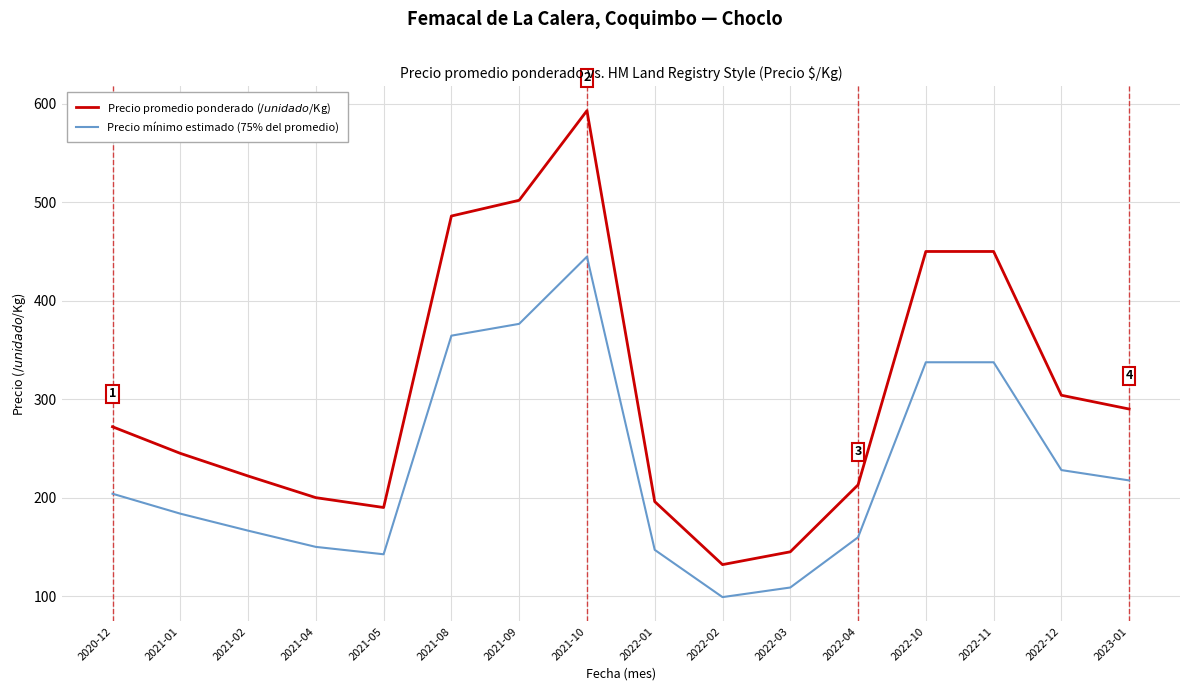

What position from the right is 2021-10?

9